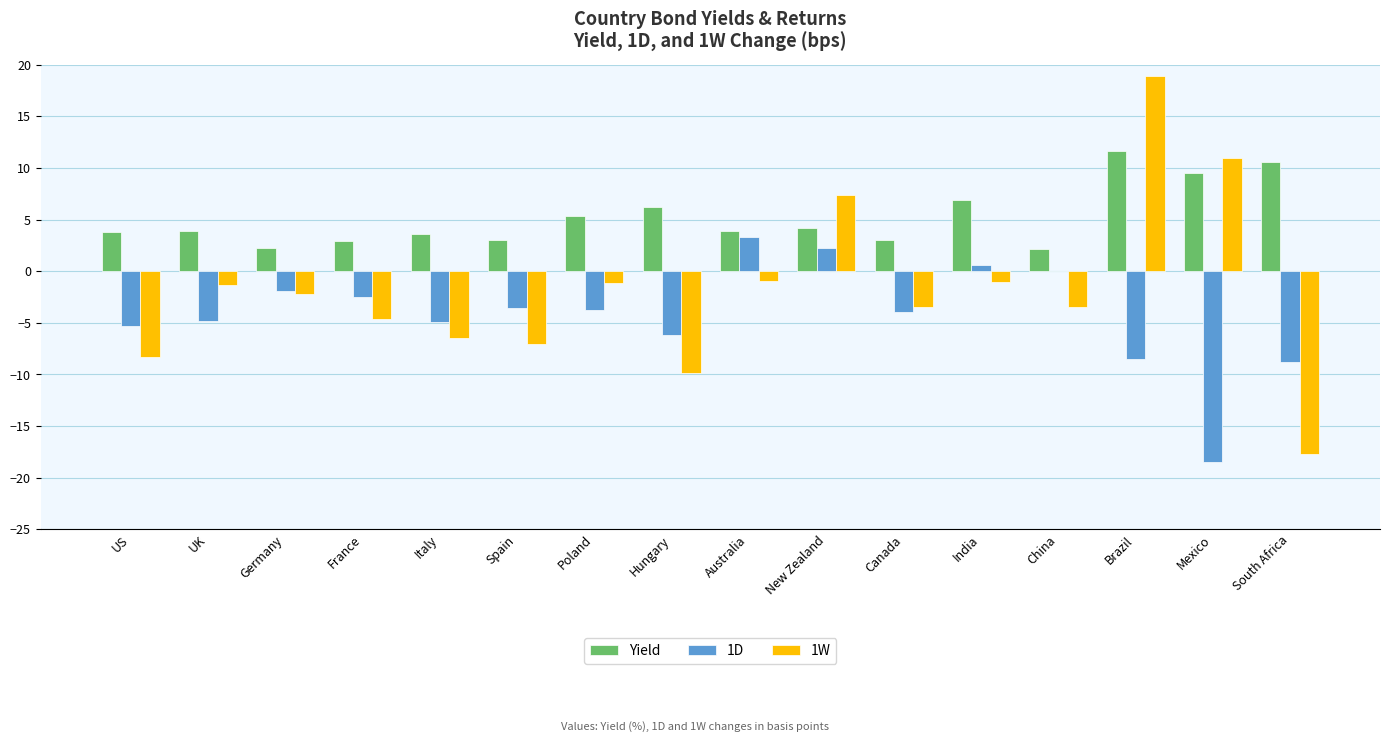

The Yield series shows 2.2 at China. True or false?

True